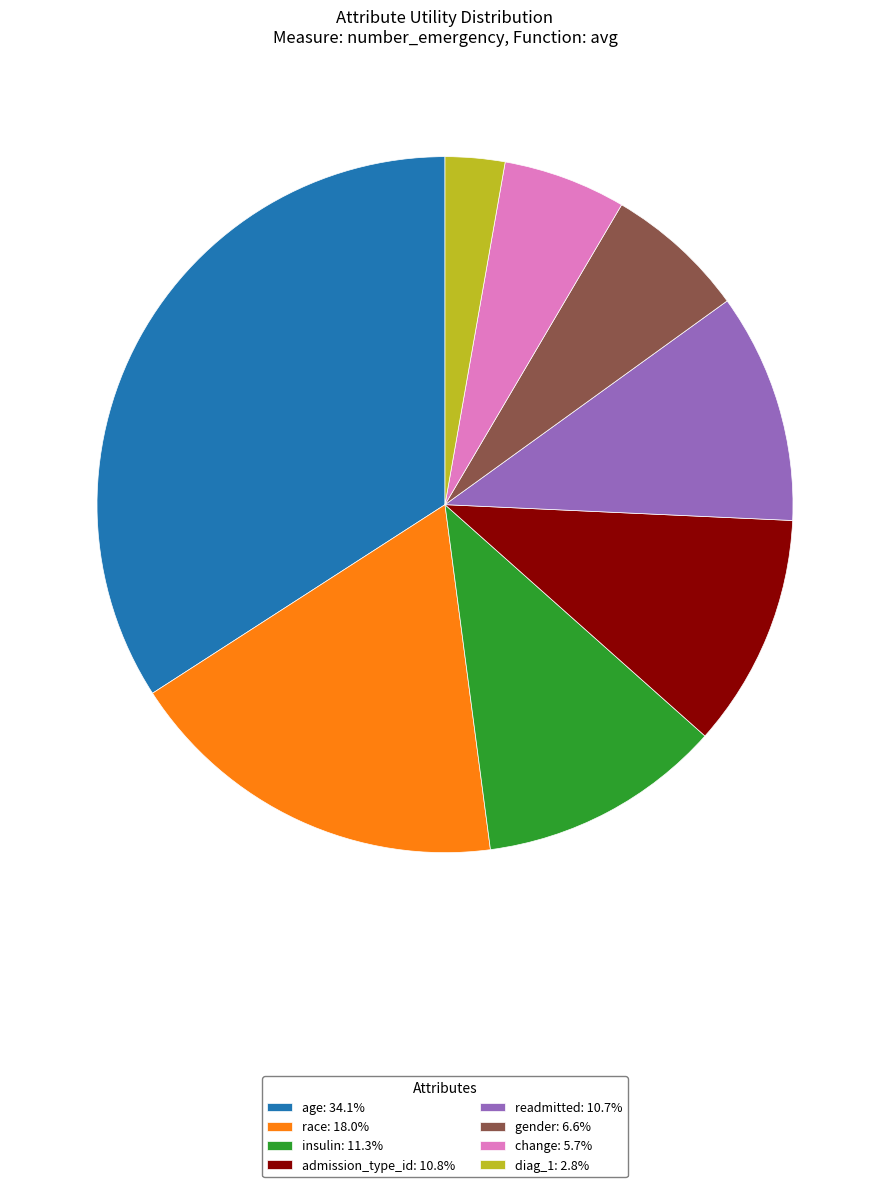

Is it true that race is 24% of the pie?

False